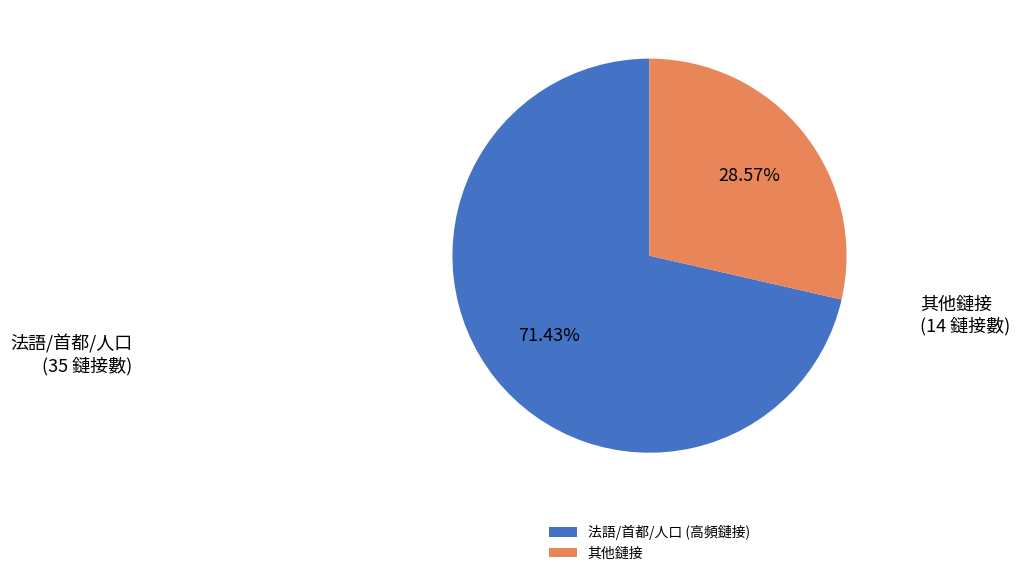

To the nearest percent, what is the difference between the largest and smallest slice percentages?

43%